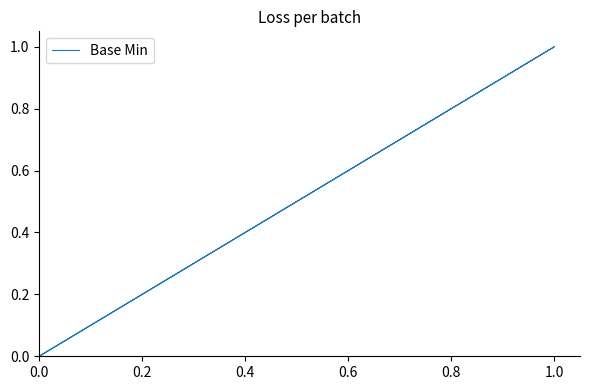

Count the values in the range 0 to 1.

5